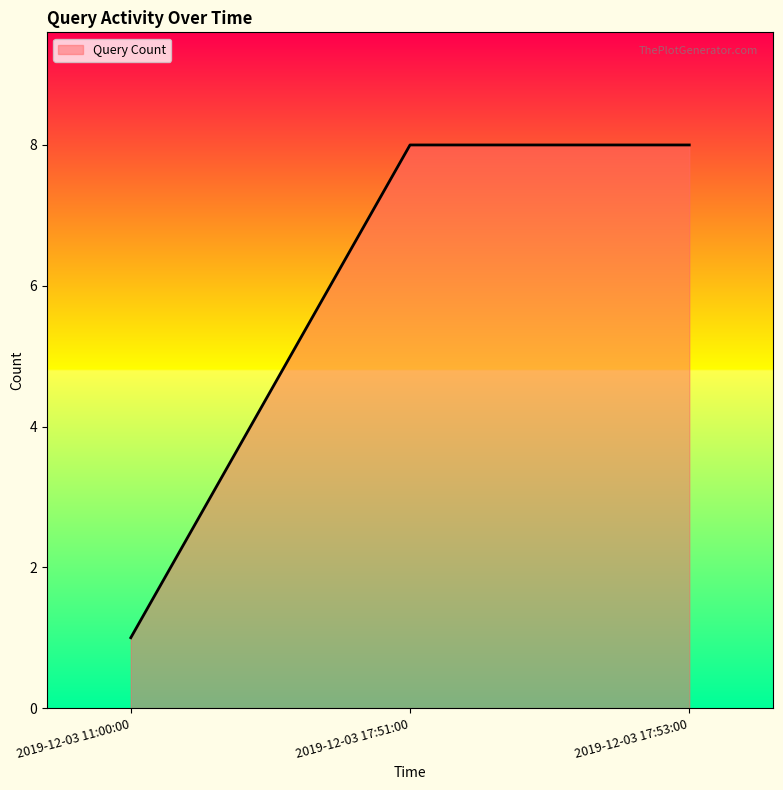

True or false: the data shows 1 at 2019-12-03 11:00:00.

True